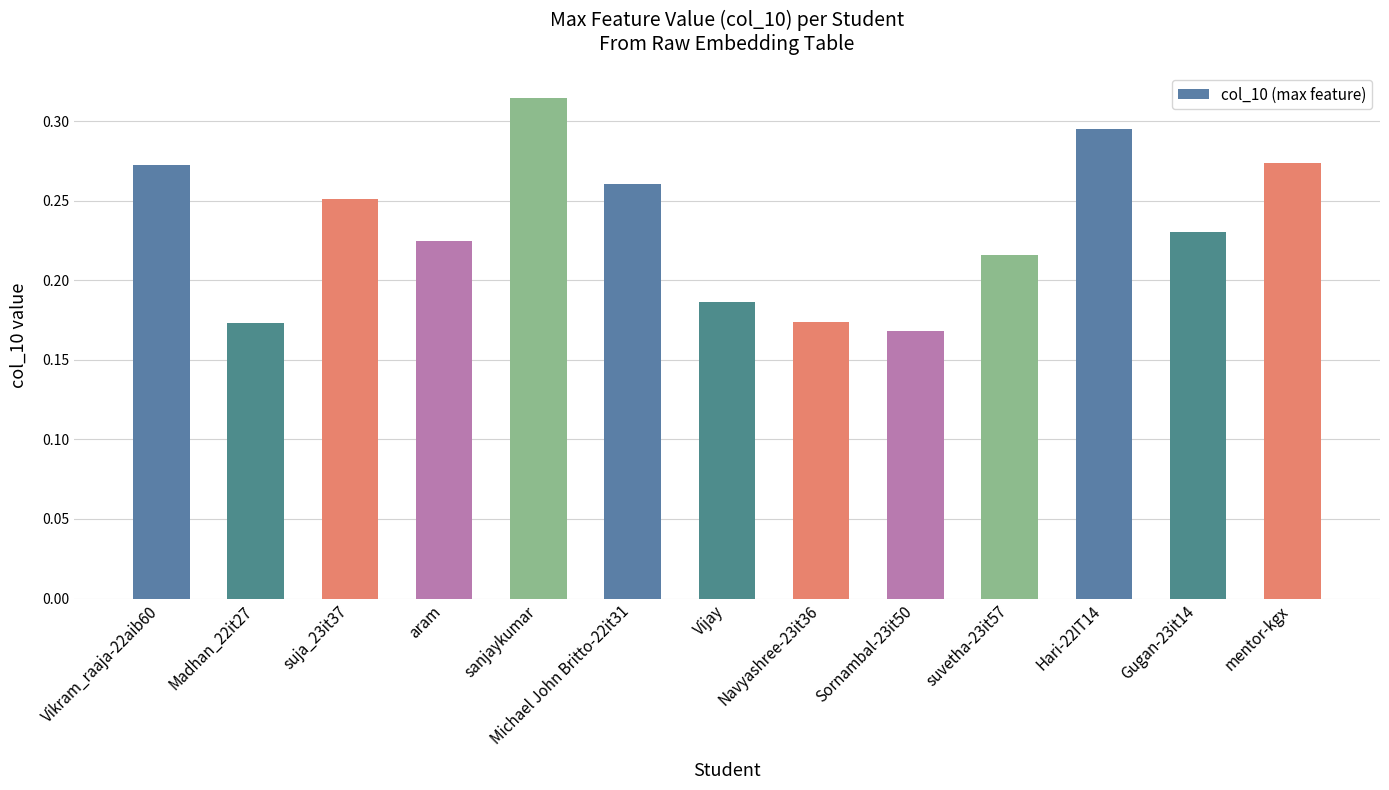

What is the label of the 6th bar from the left?

Michael John Britto-22it31